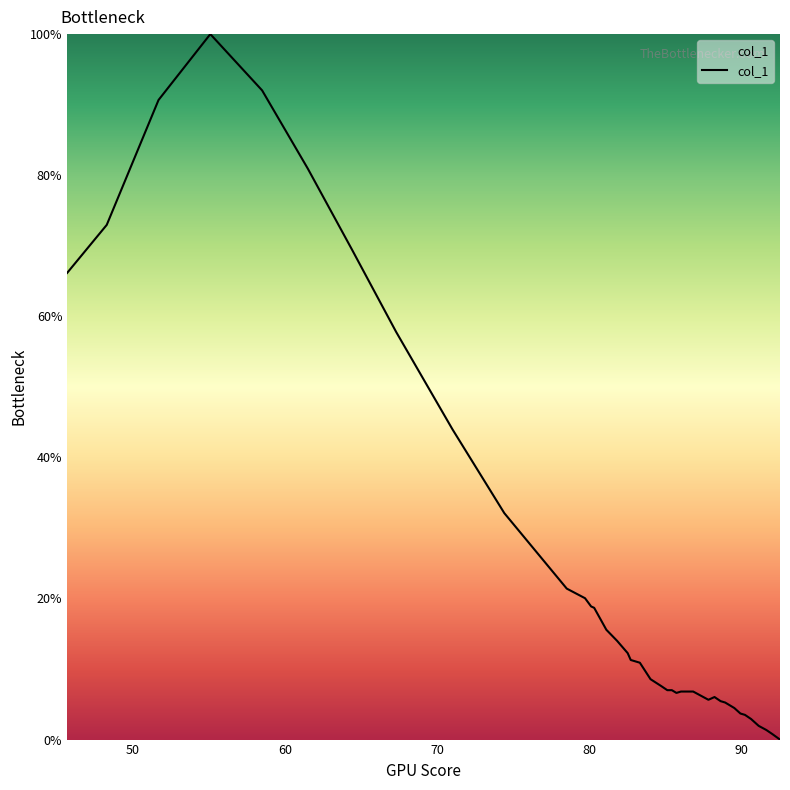

What is the maximum value shown in the chart?

100.0